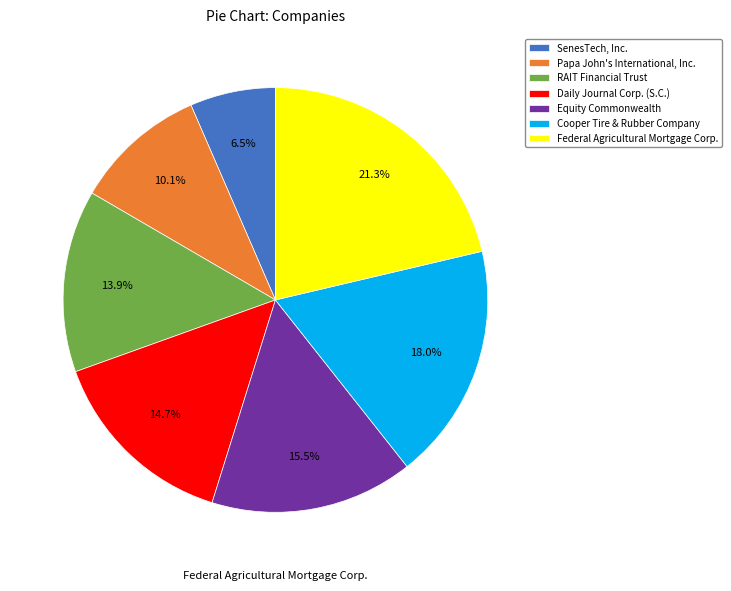

What is the ratio of the value at Equity Commonwealth to the value at SenesTech, Inc.?

2.4